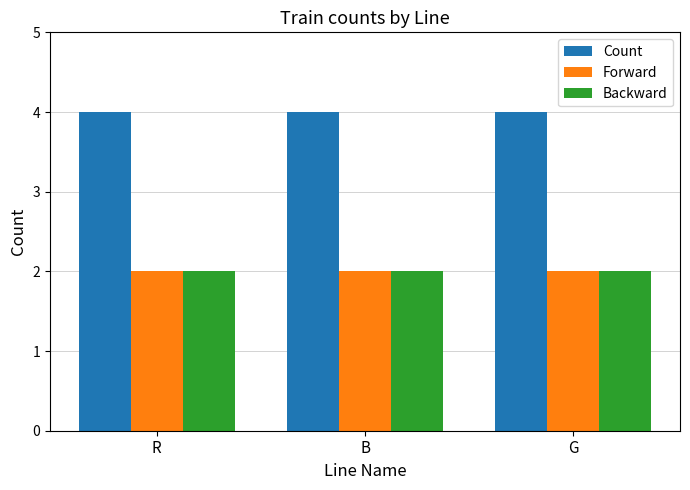

What is the difference between the highest and lowest values at B?

2